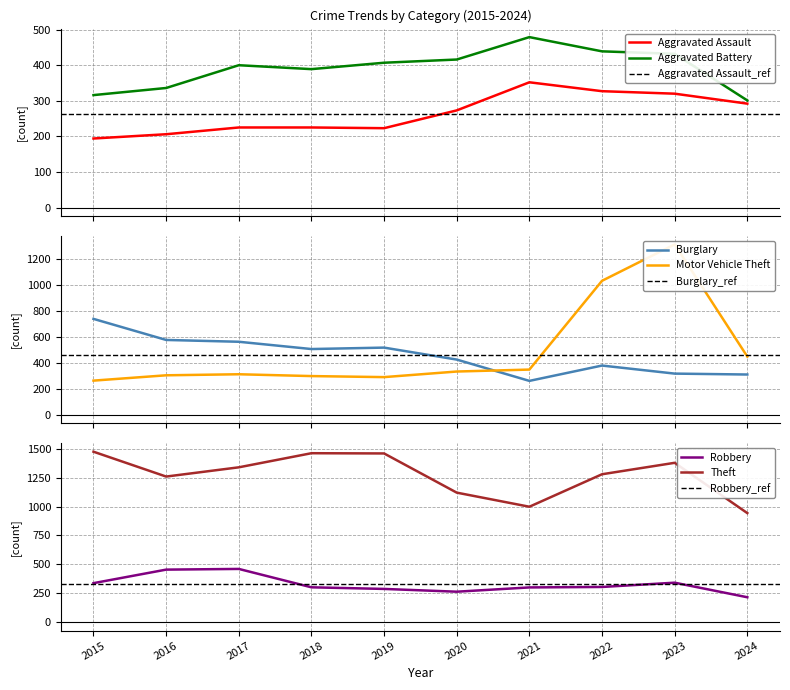

The value of Aggravated Assault at 2023 is 559. True or false?

False